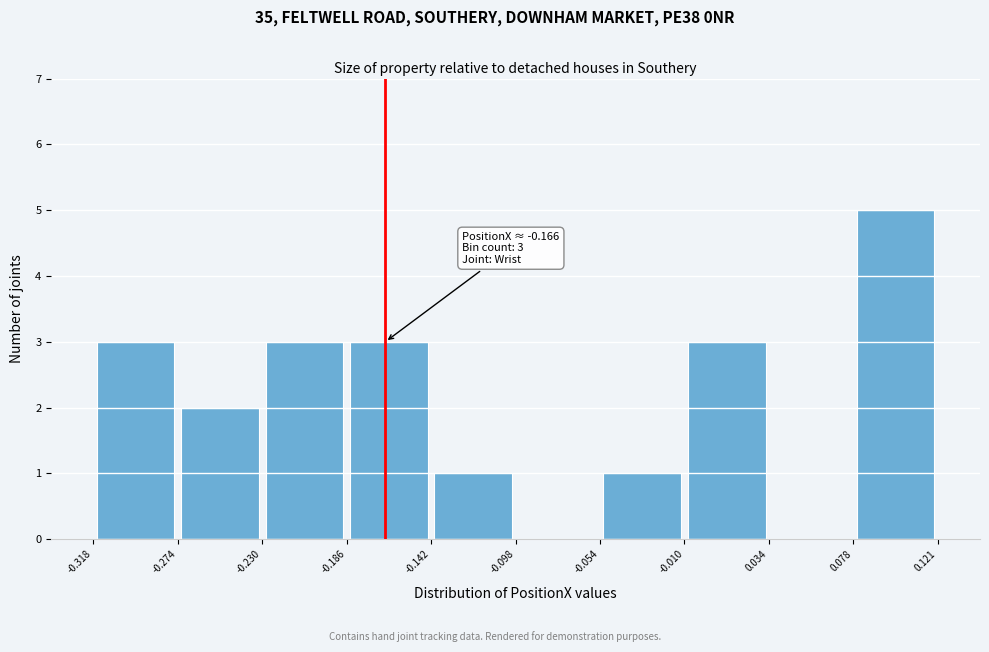

Over which range of the x-axis is the bar tallest?

0.078 to 0.121